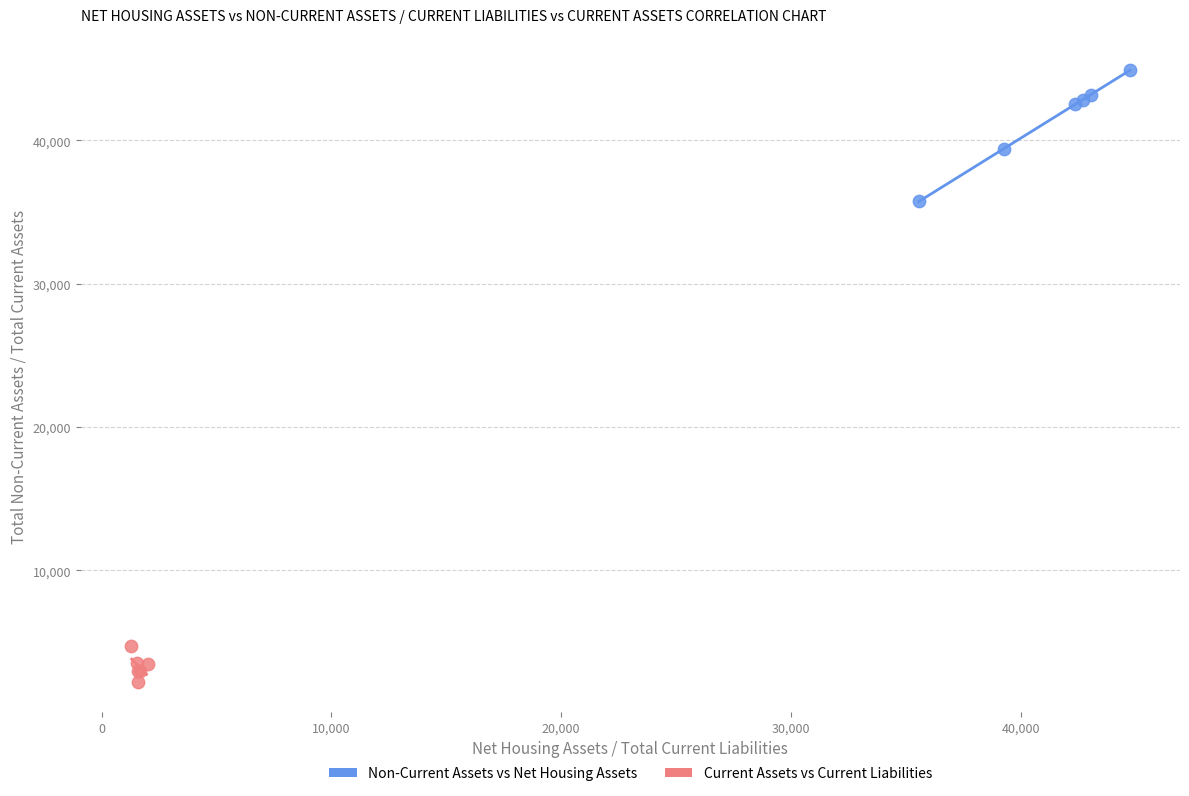

Which series reaches the maximum Y coordinate?

Non-Current Assets vs Net Housing Assets